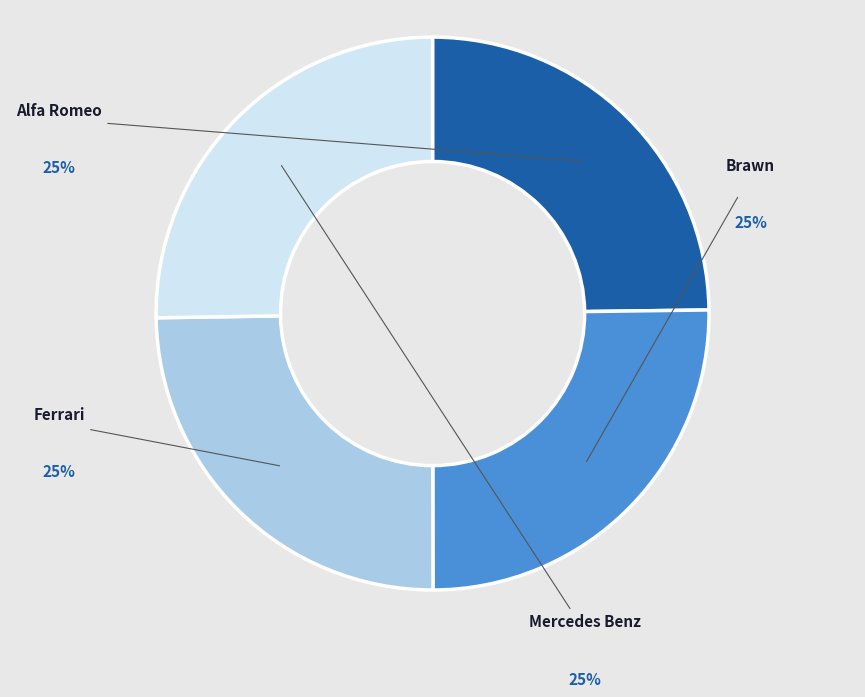

Does any single category account for the majority?

No